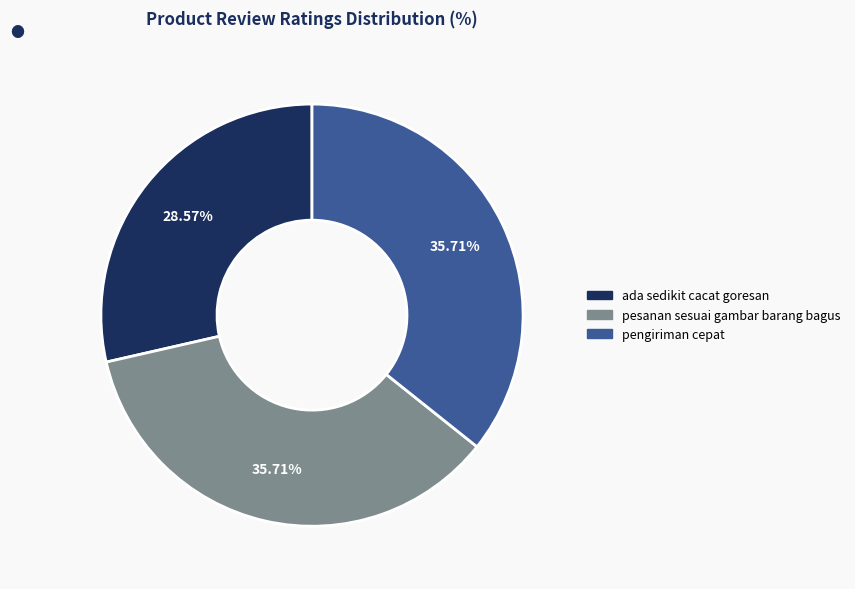

True or false: pengiriman cepat accounts for 36% of the total.

True